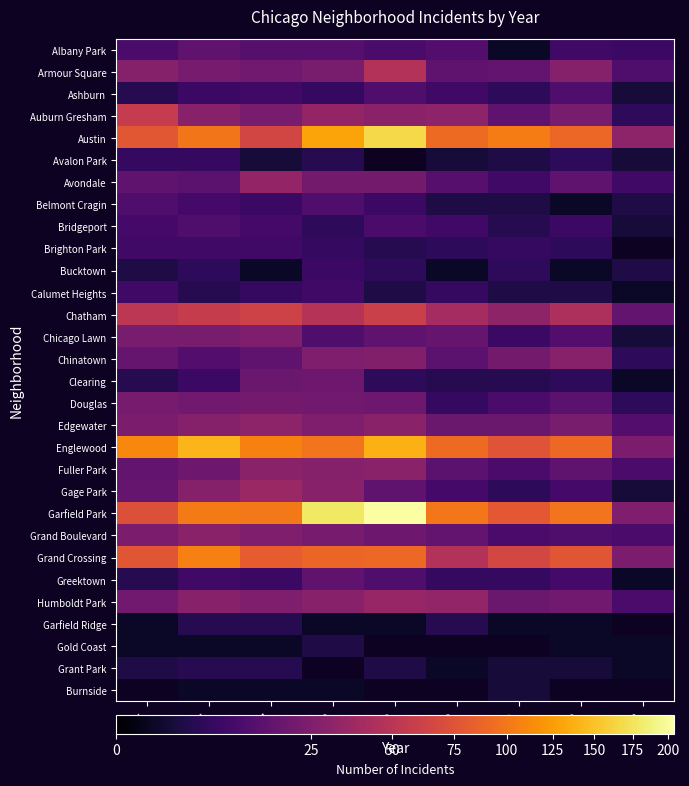

Is it true that Douglas equals 5.2 at 2021?

False